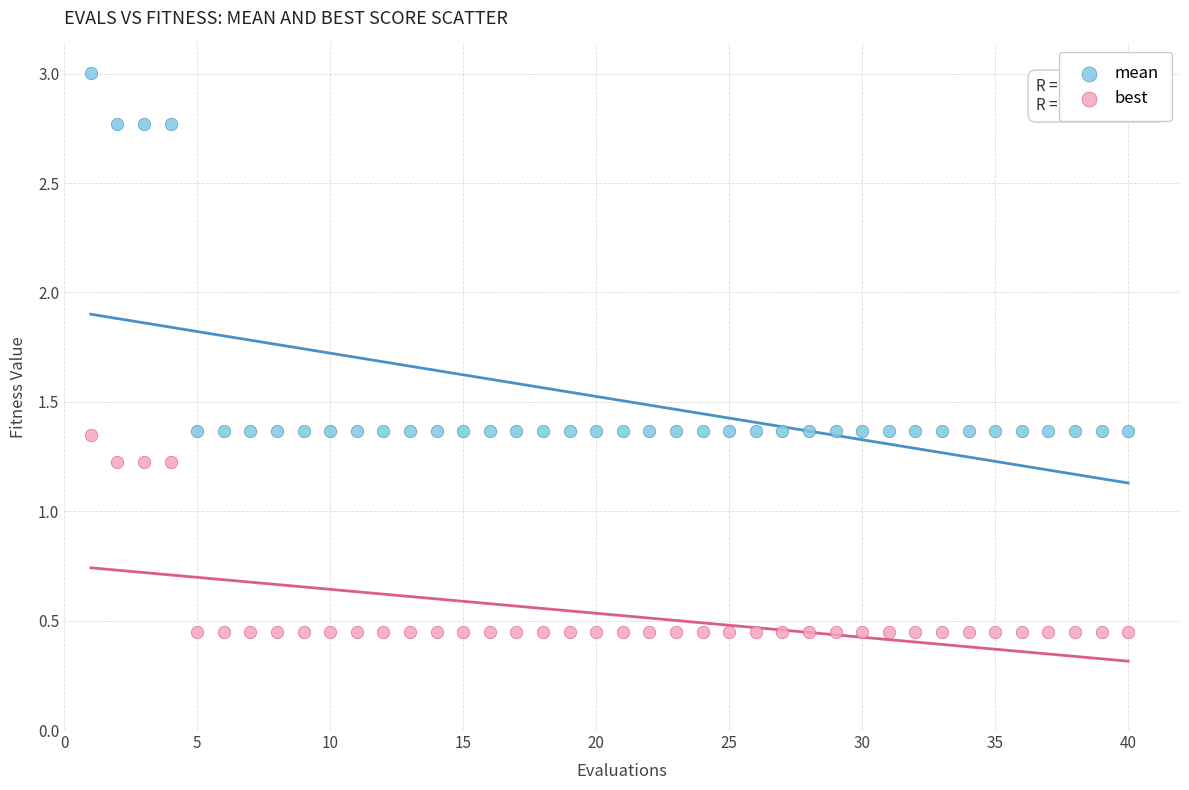

Which series contains the lowest Y value?

best